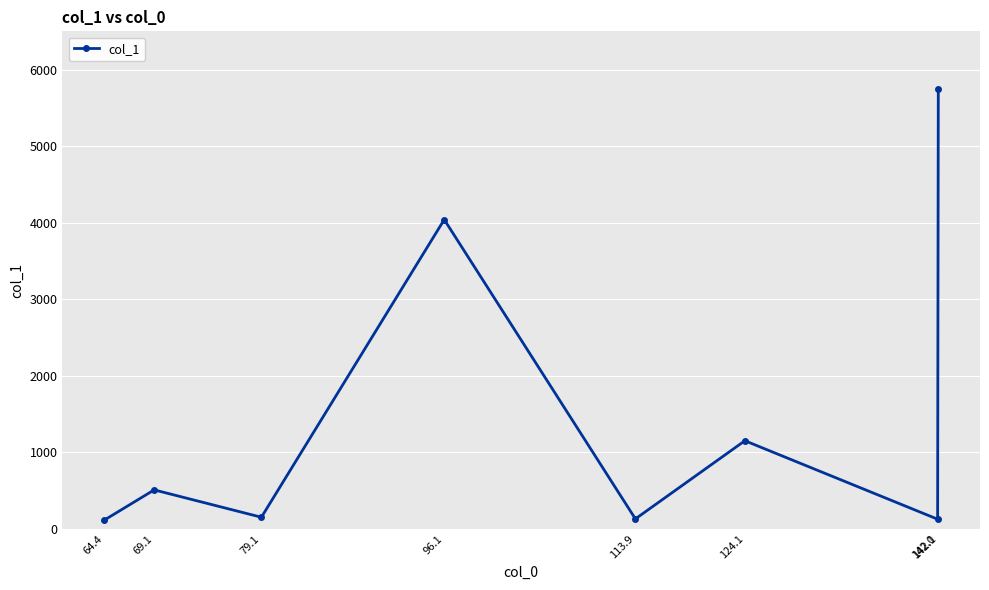

At which category does the data reach its first local peak?

69.1